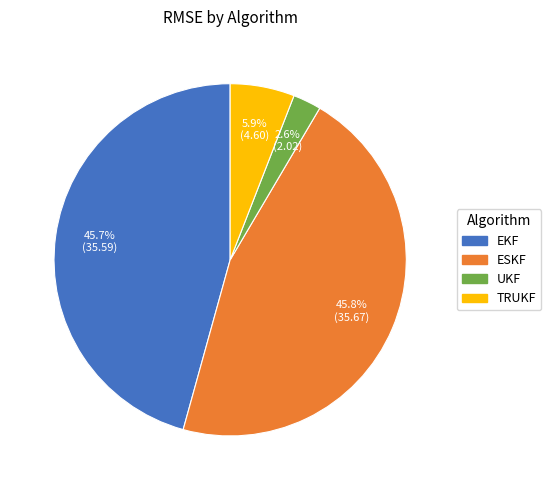

What is the total percentage of ESKF and TRUKF?

51.7%